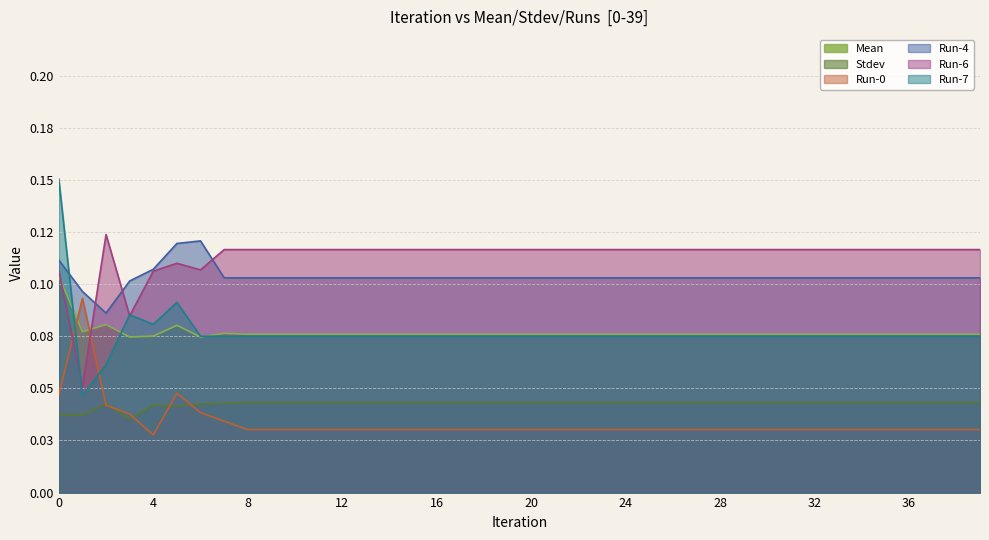

Where is Run-4 nearest to the value 0?

2